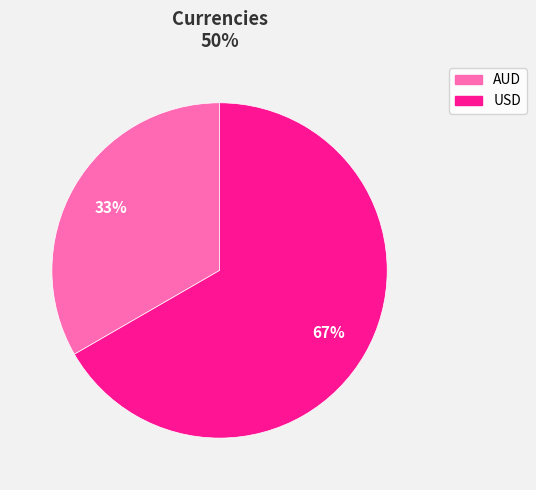

Is there any slice that represents more than half of the pie?

Yes